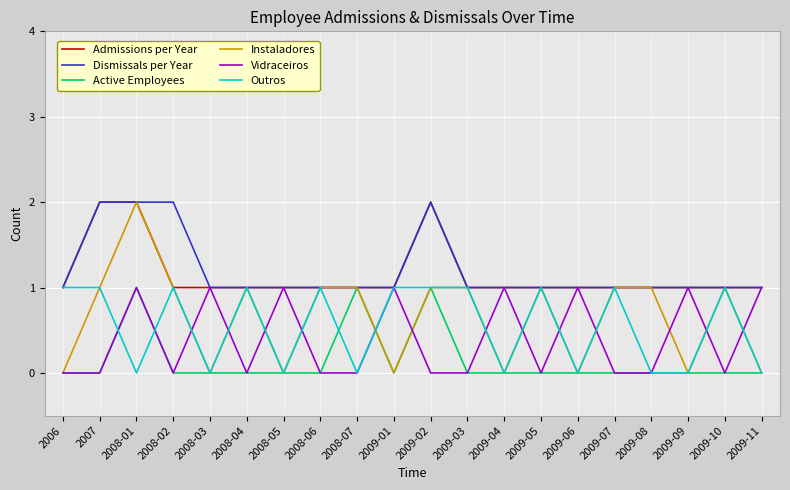

What position from the right is 2009-07?

5